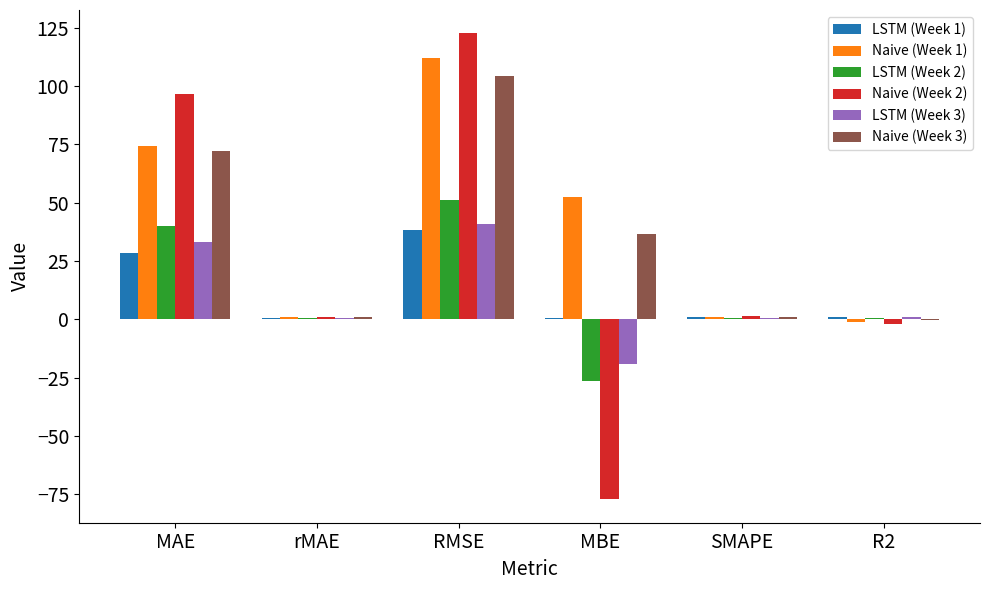

What value does the Naive (Week 1) series have at MBE?

52.6